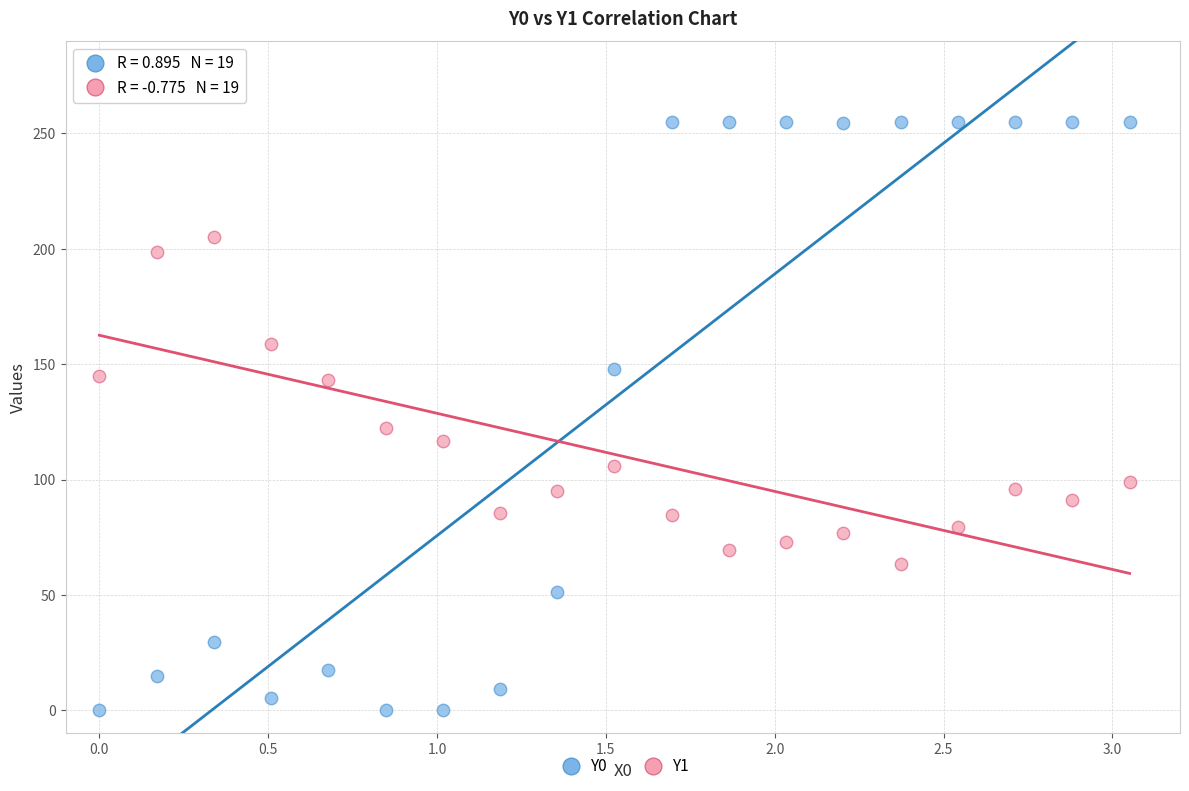

Across all data points, what is the range of X values (max minus min)?

3.1